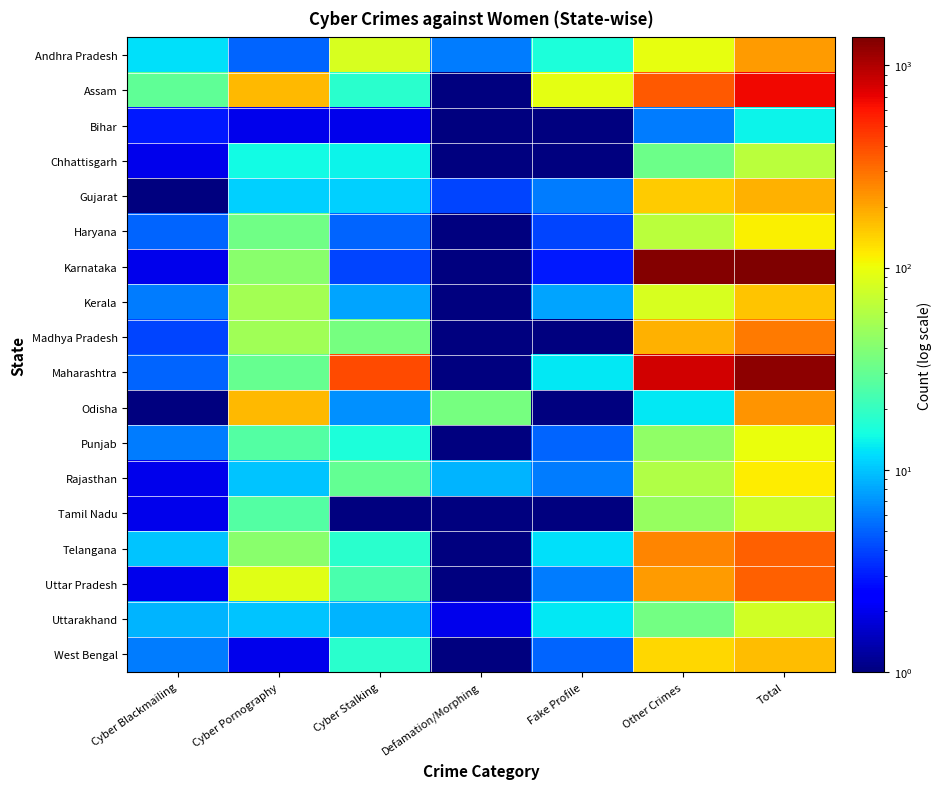

Which series changed the most between Cyber Blackmailing and Cyber Pornography?

Odisha